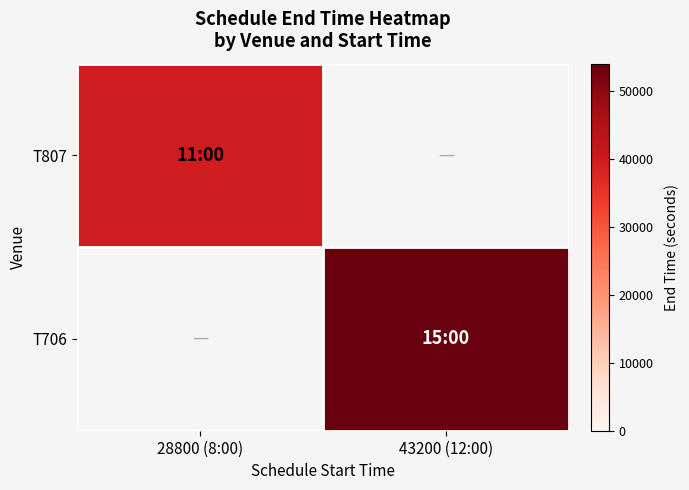

List the series in order of their peak value, lowest first.

T807, T706